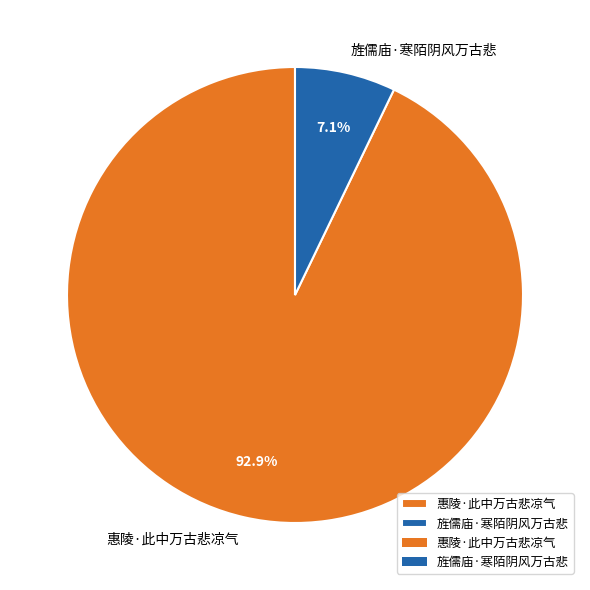

True or false: 旌儒庙·寒陌阴风万古悲 accounts for 7% of the total.

True